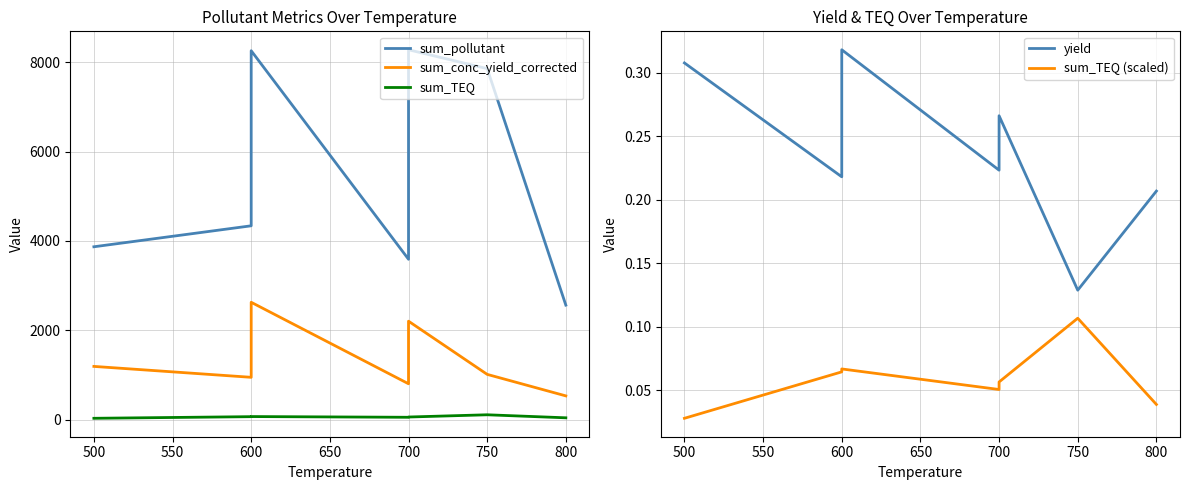

Which series has the largest range (max minus min)?

sum_pollutant